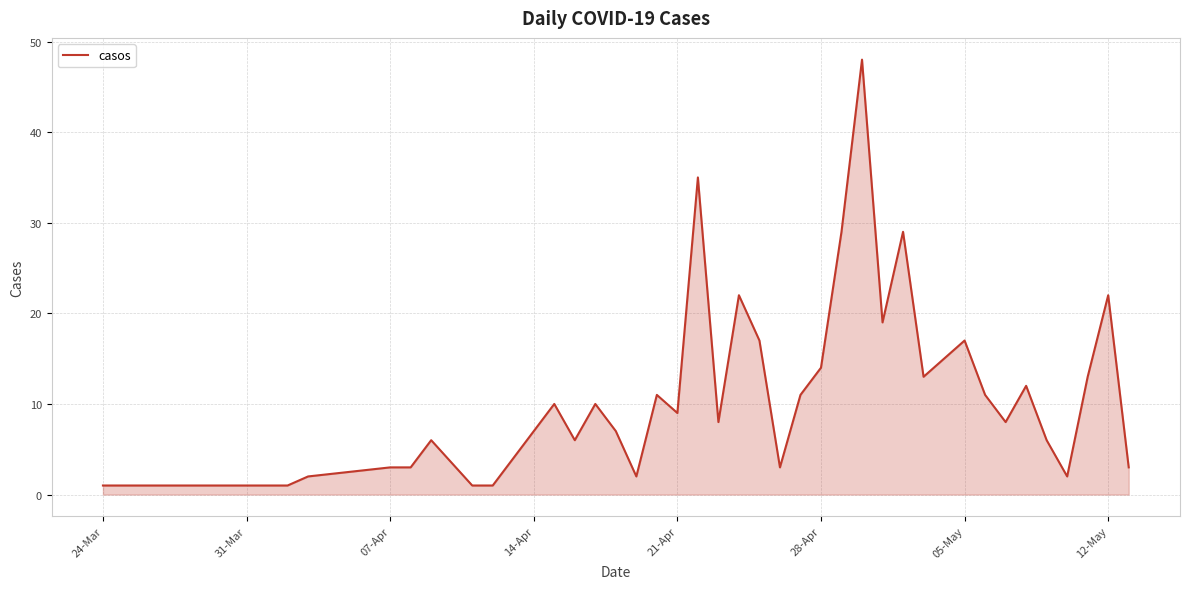

What is the greatest value displayed?

48